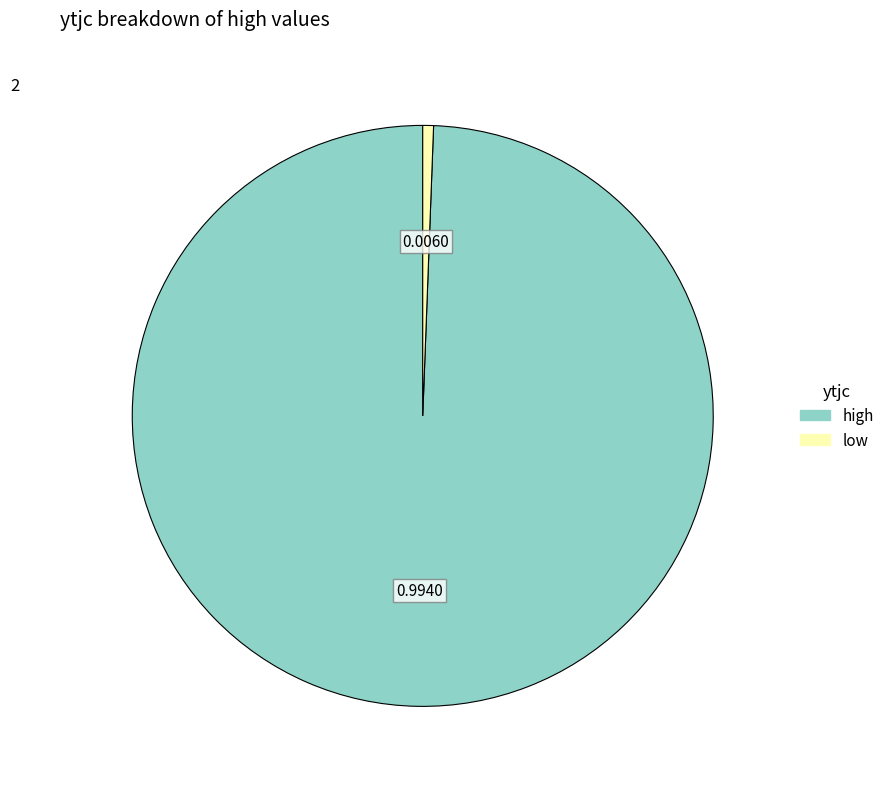

What is the smallest slice in the pie chart?

low